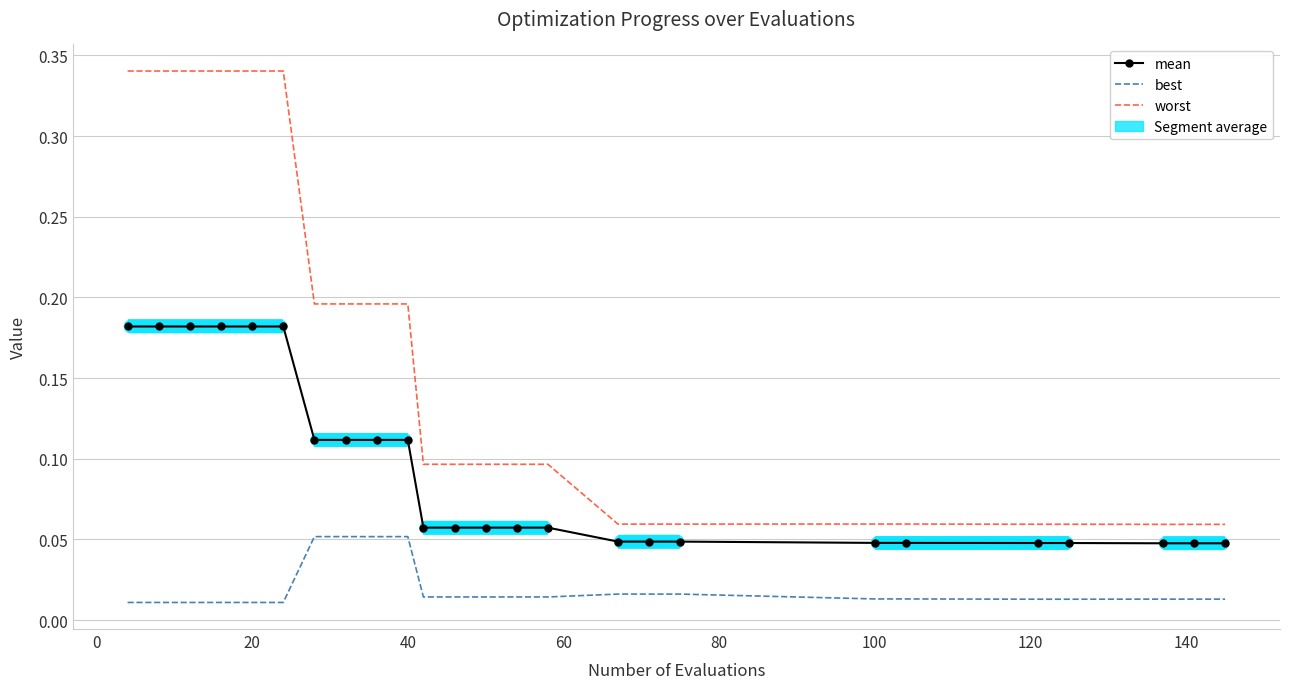

Which series has the widest spread of values?

worst